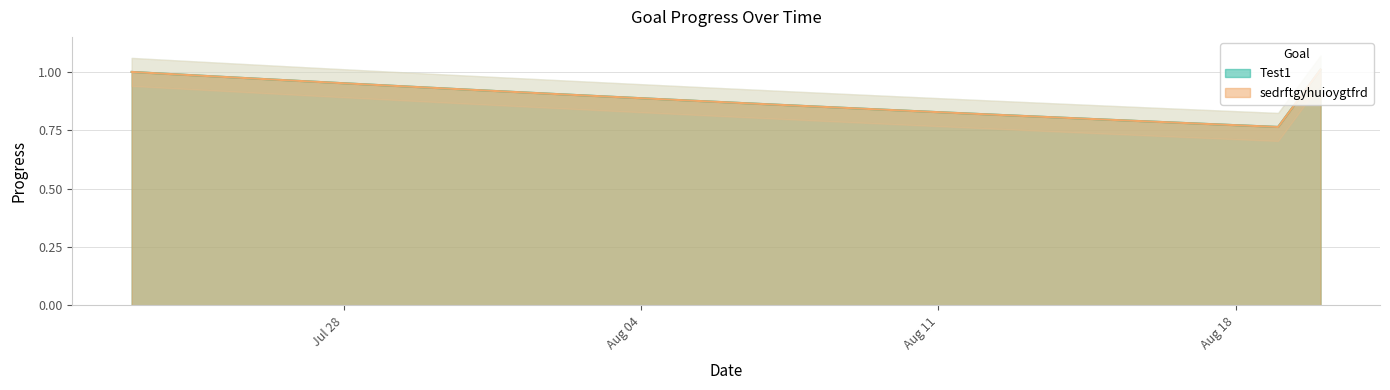

At which label is sedrftgyhuioygtfrd closest to 0?

2025-08-19